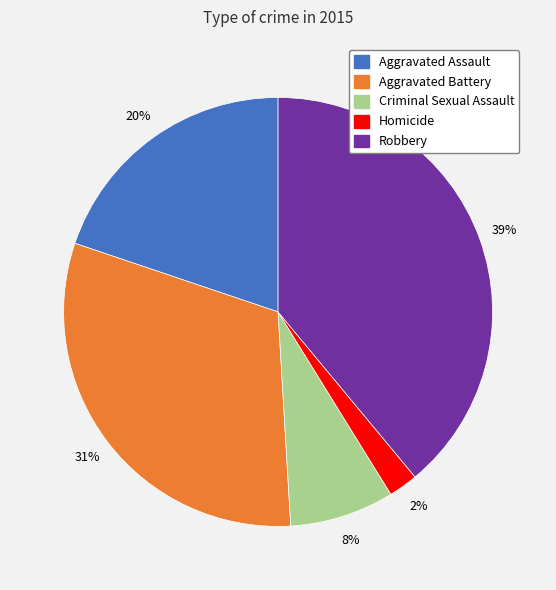

Combined, do Aggravated Assault and Robbery account for over 50%?

Yes